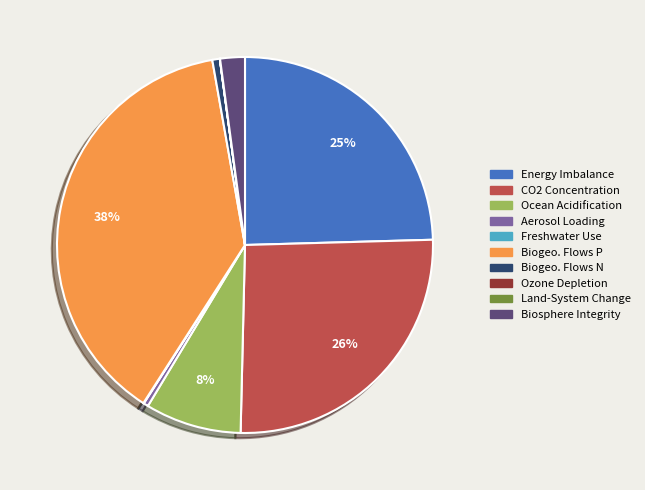

To the nearest percent, what is the average slice percentage?

10%